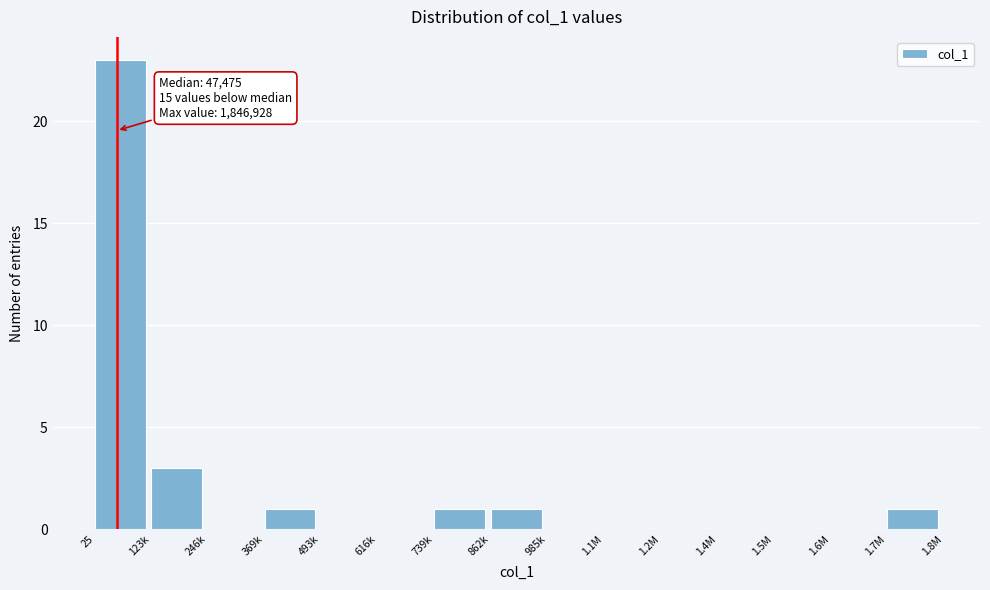

Reading left to right, list all the values displayed in this chart.

25=23	123k=3	246k=0	369k=1	493k=0	616k=0	739k=1	862k=1	985k=0	1.1M=0	1.2M=0	1.4M=0	1.5M=0	1.6M=0	1.7M=1